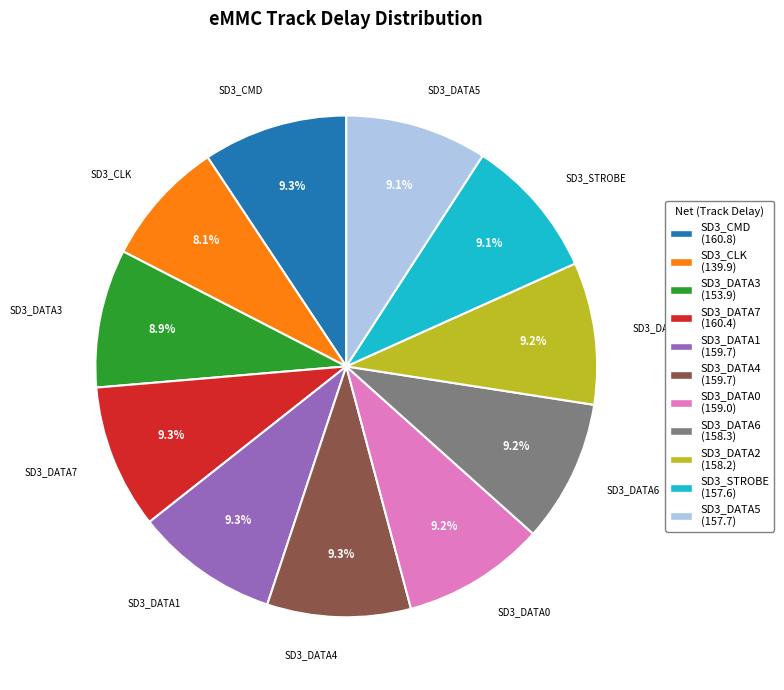

Count the number of slices in the pie.

11